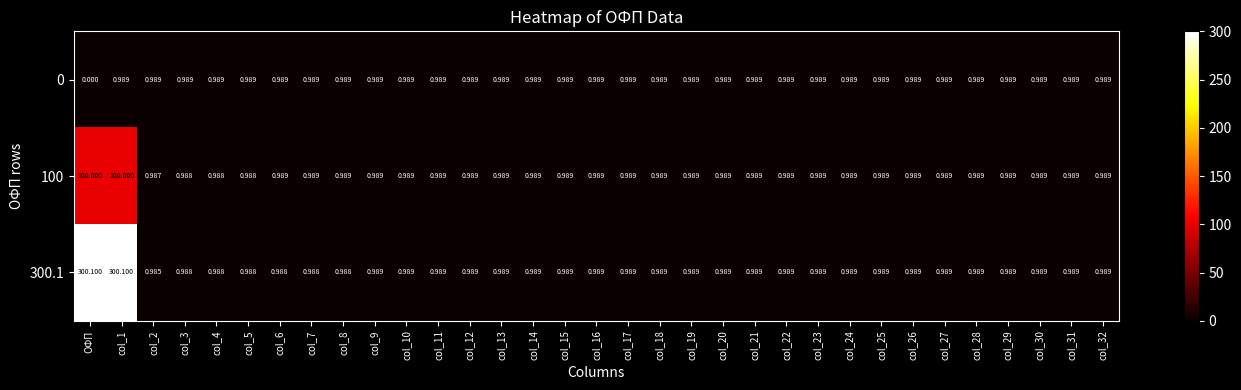

Which label corresponds to the smallest value in the chart?

ОФП